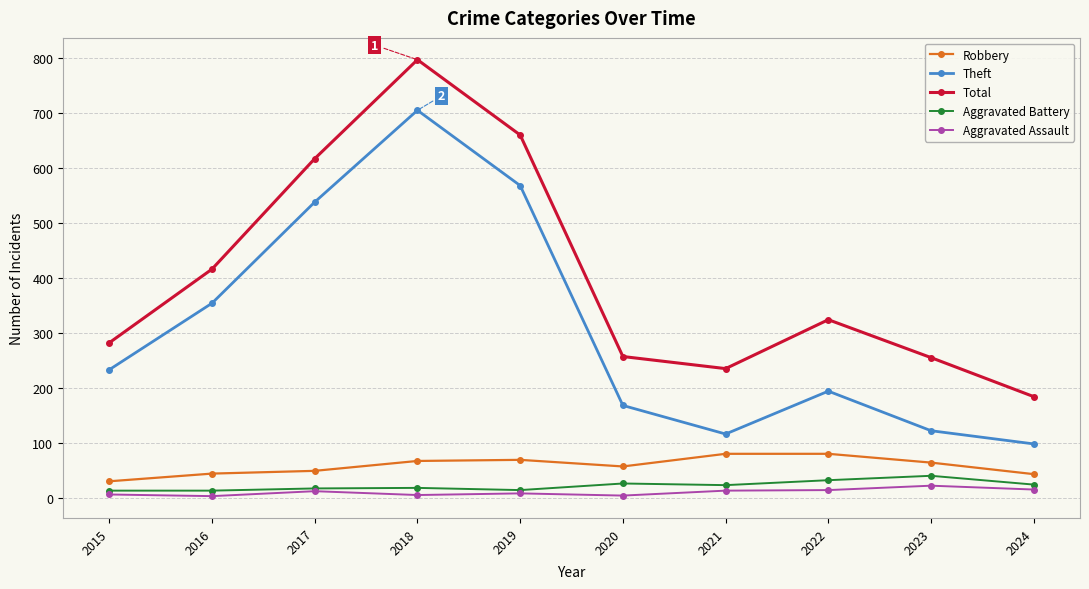

Count the number of categories in the chart.

10